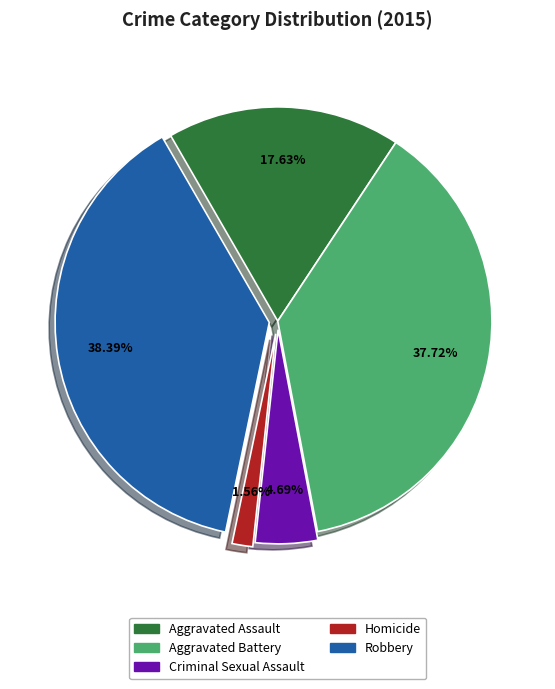

Does Criminal Sexual Assault account for over 50% of the chart?

No